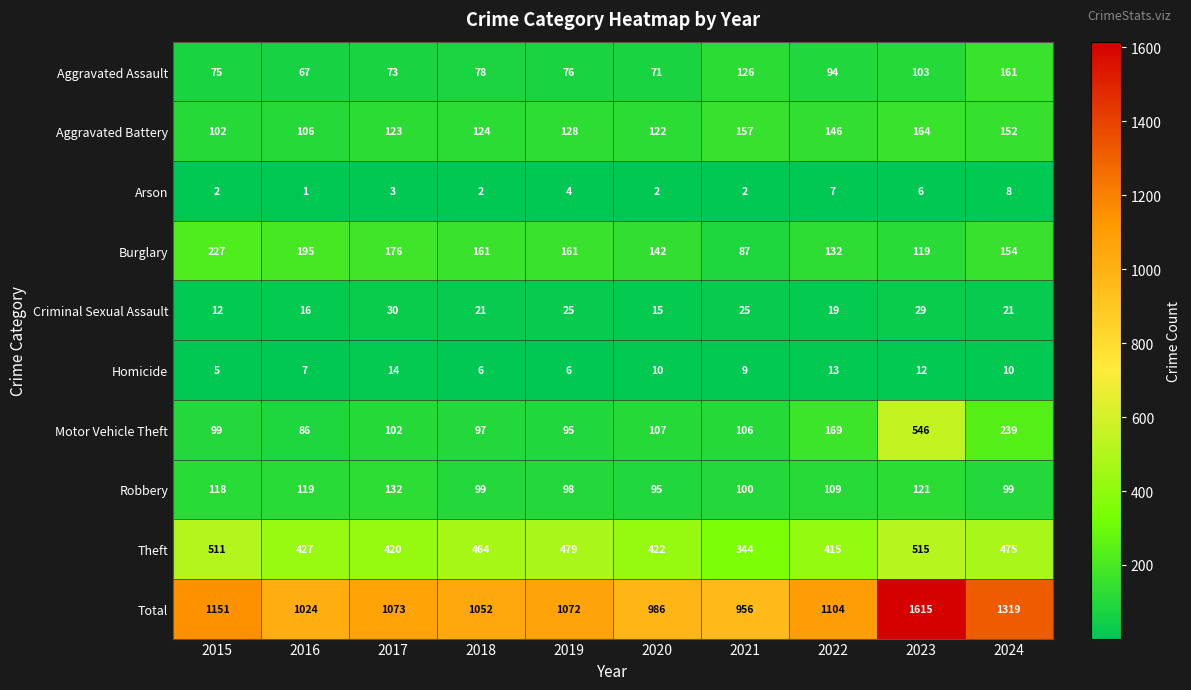

At how many categories does at least one series exceed 585?

10